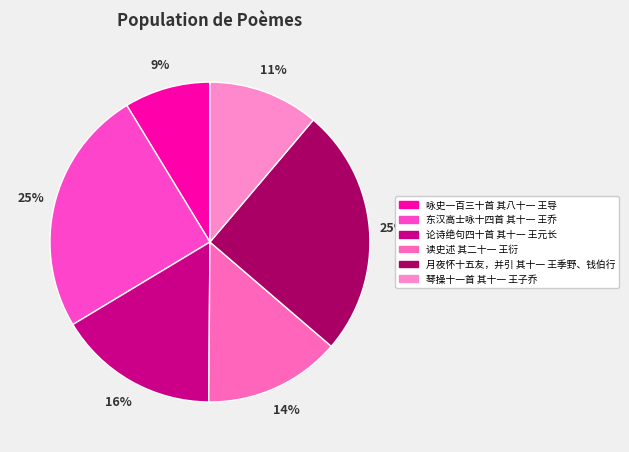

Does 琴操十一首 其十一 王子乔 represent more than half of the total?

No